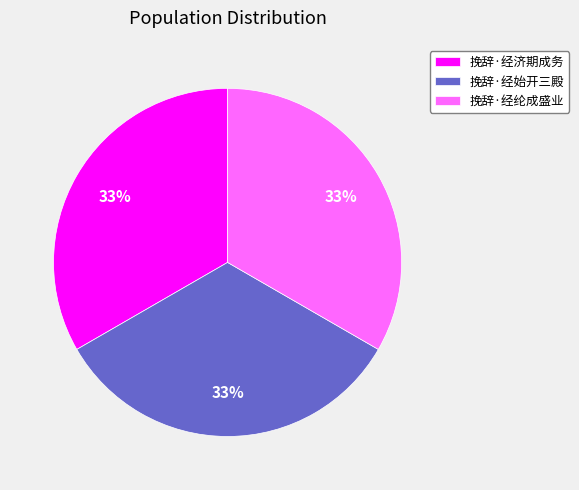

Do 挽辞·经纶成盛业 and 挽辞·经济期成务 together represent more than half of the pie?

Yes